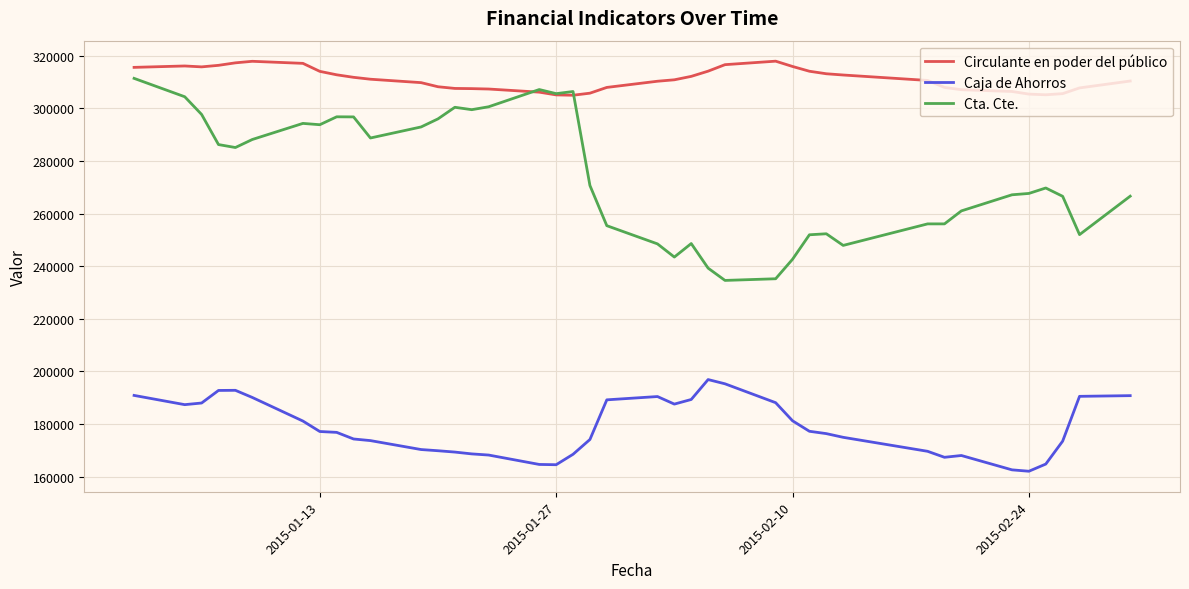

Which series has the largest total across all categories?

Circulante en poder del público